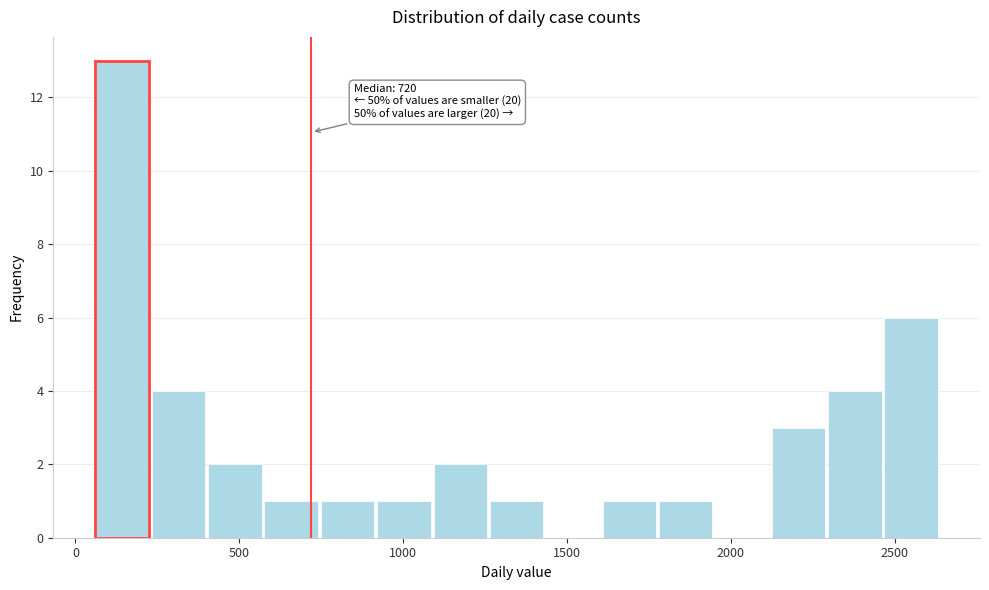

Read against the x-axis, roughly where is the centre of the tallest bar?

150